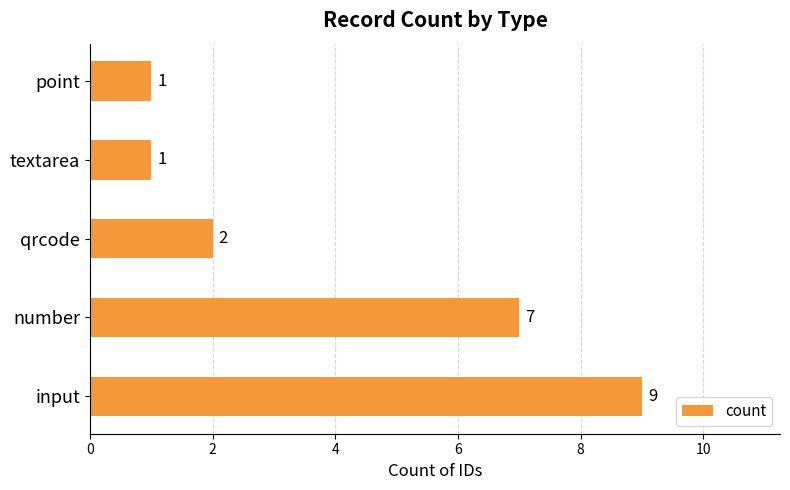

What is the sum of all values?

20